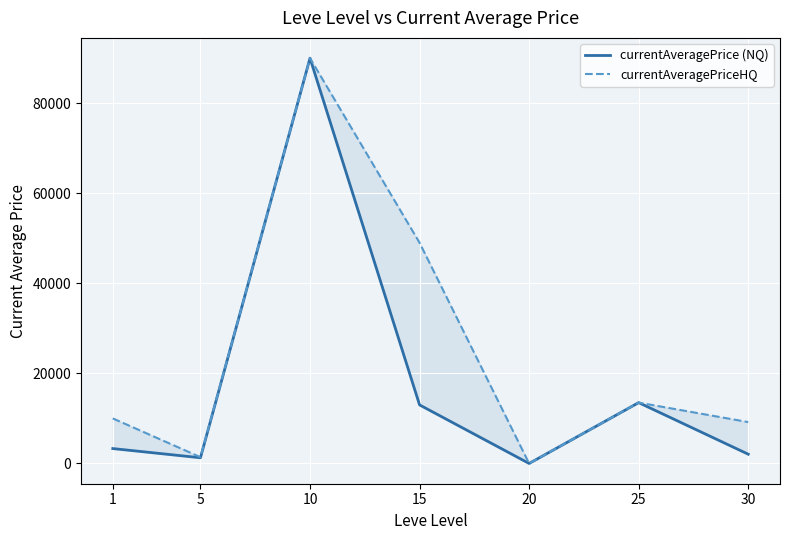

What is the total value across all series at 10?

180014.0